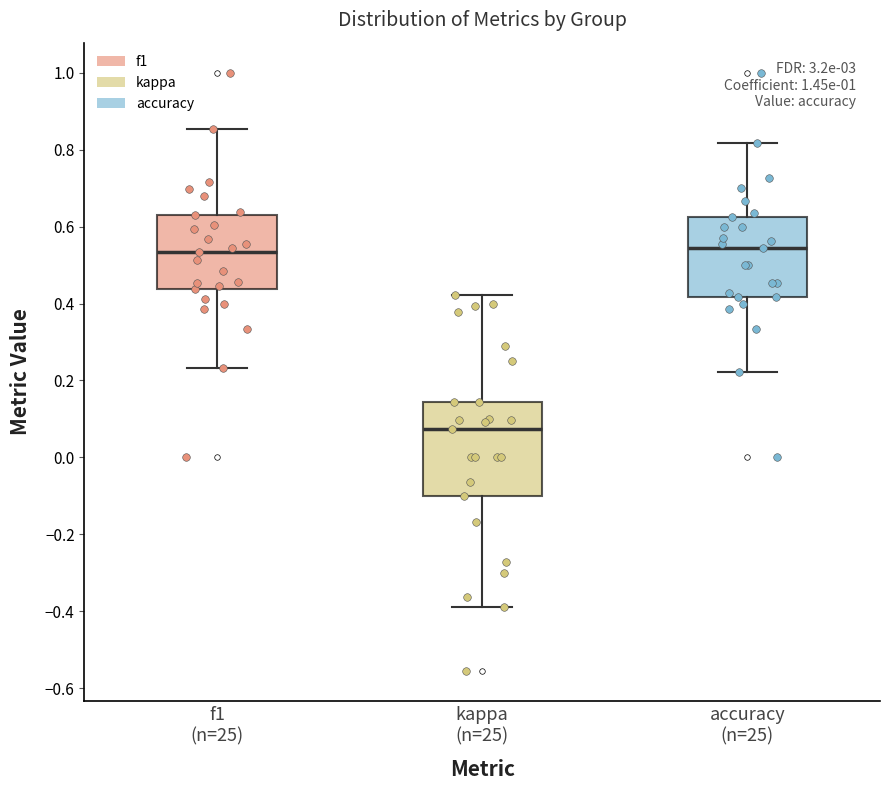

Where does the median line of the box for accuracy (n=25) sit on the y-axis? The values are not printed on the chart, so give them approximately, as read against the axis.

0.54